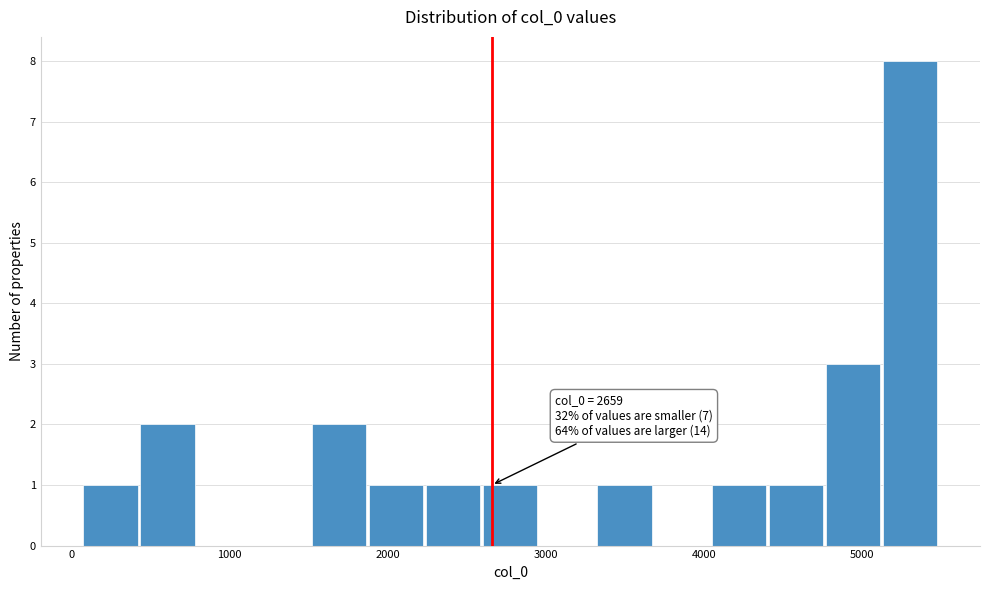

Around what value on the x-axis is the tallest bar? Give the approximate position of its centre, as read against the axis.

5300